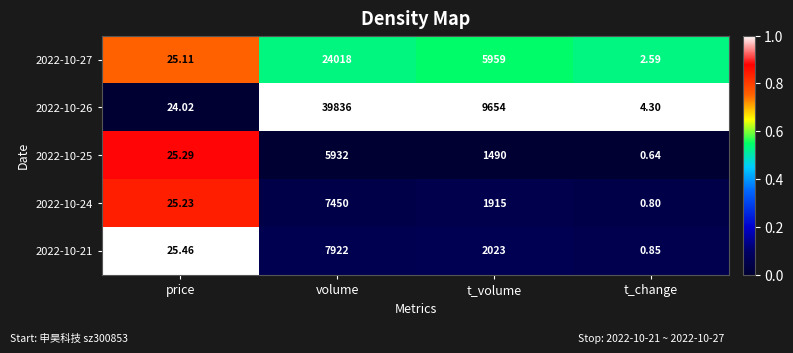

At which label is 2022-10-27 closest to 12010?

t_volume